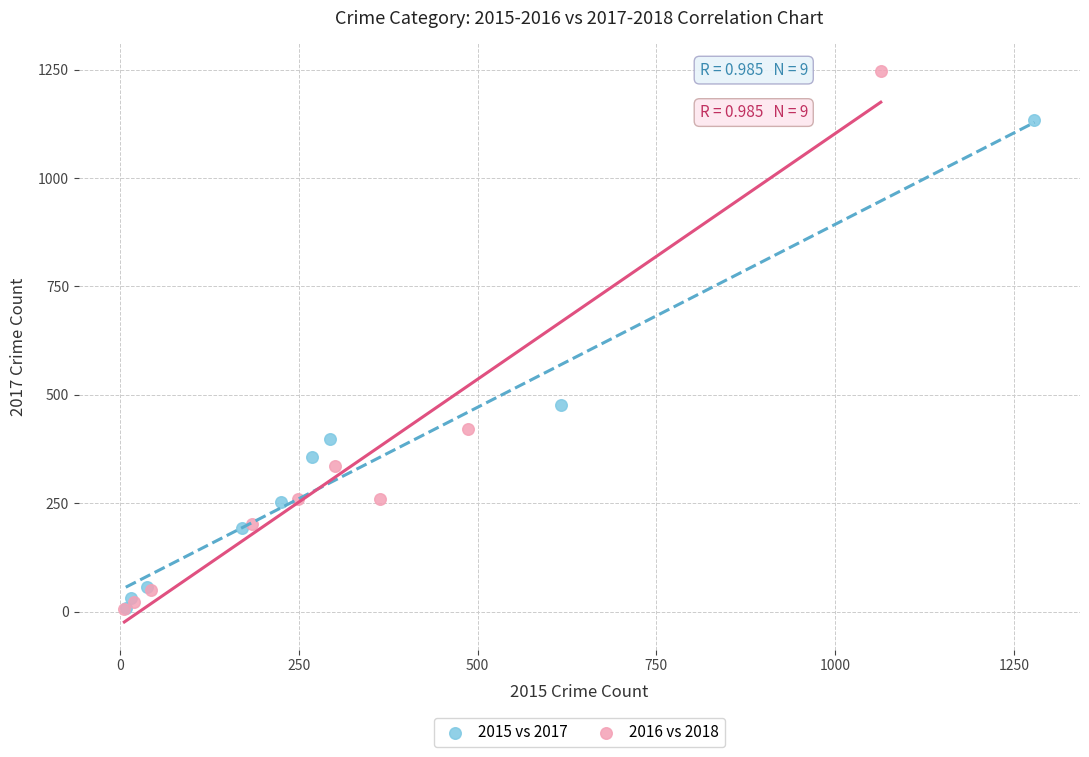

Which series contains the highest Y value?

2016 vs 2018